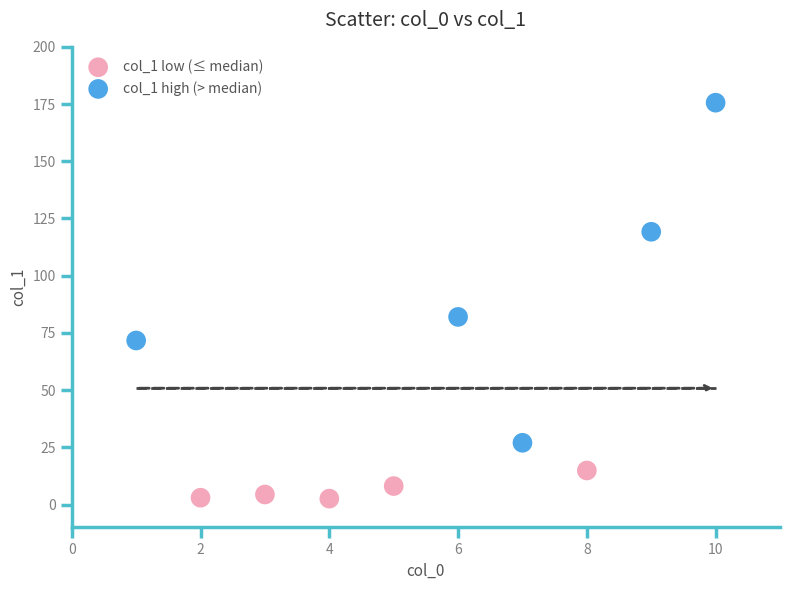

Which series has the widest spread of Y values?

col_1 high (> median)